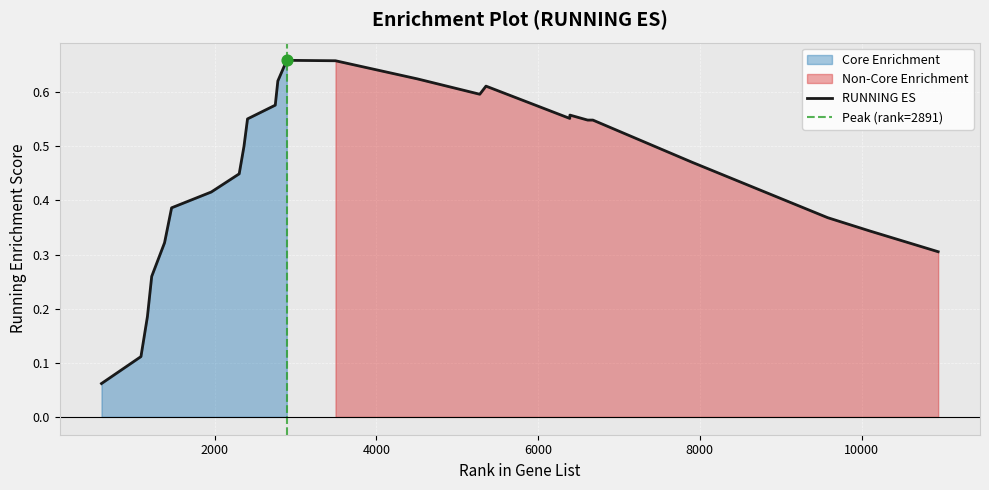

What is the change in value from 3494 to 6612?

-0.1